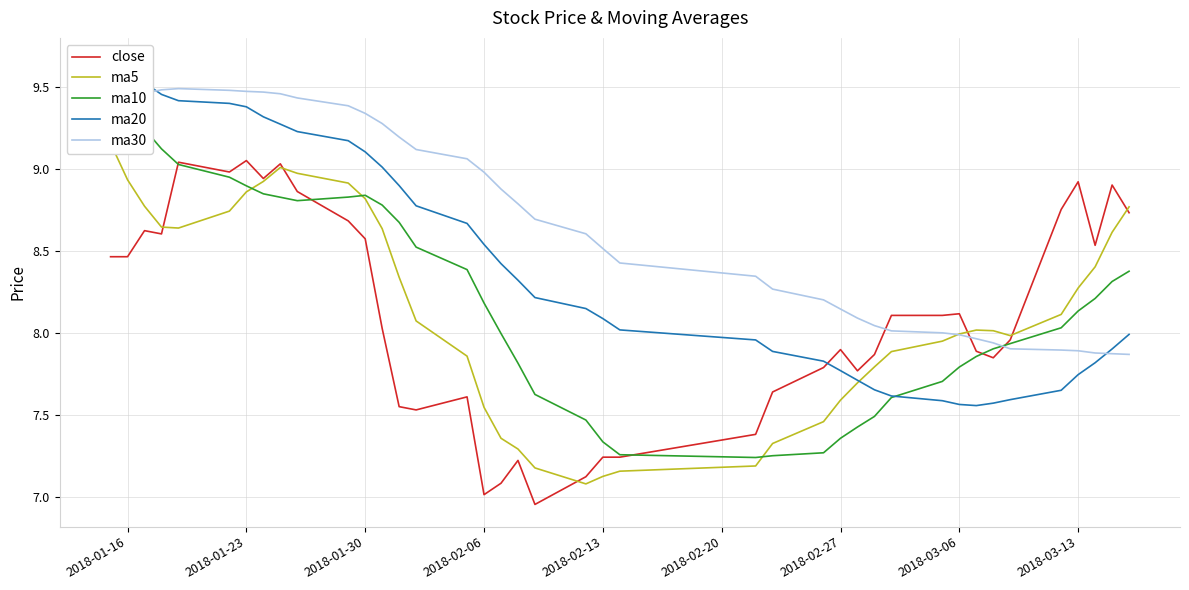

What is the difference between the second highest and minimum values in the close series?

2.1